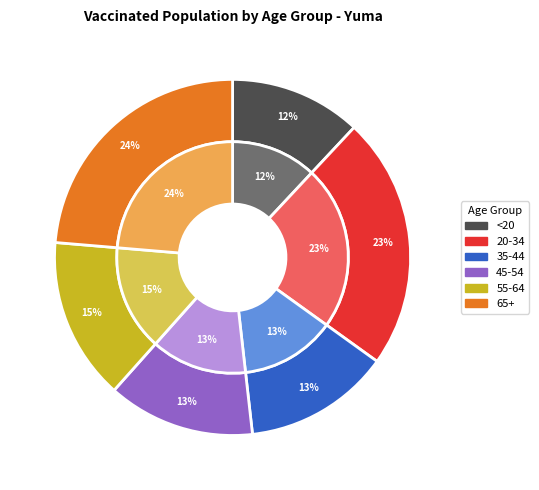

Is the sum of 65+ and 20-34 greater than half?

No